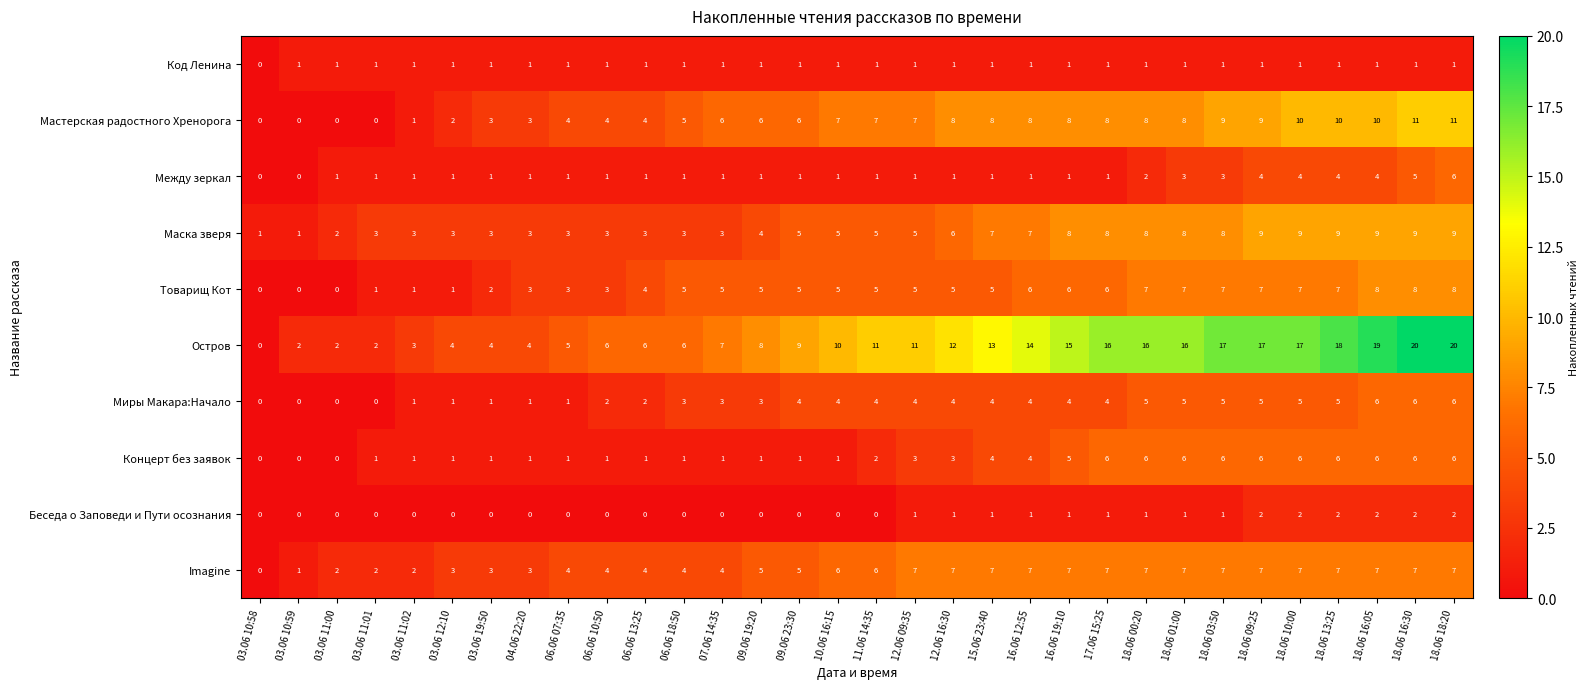

Which series has the largest range (max minus min)?

Остров